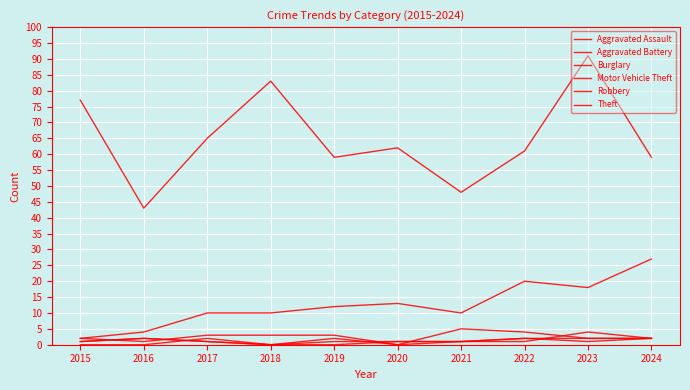

Does the chart have visible grid lines?

Yes